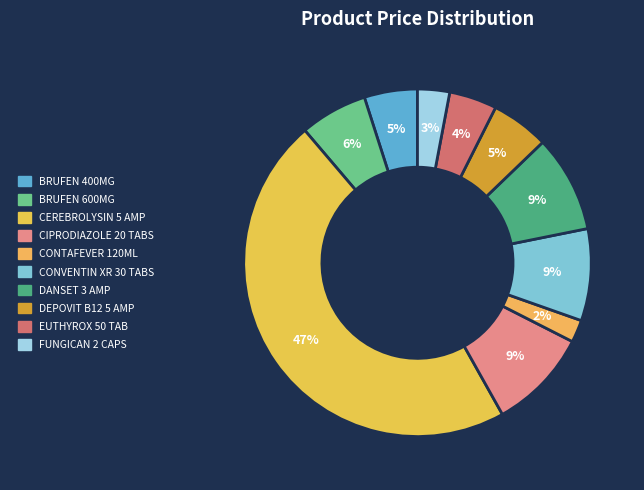

Does BRUFEN 600MG represent more than half of the total?

No